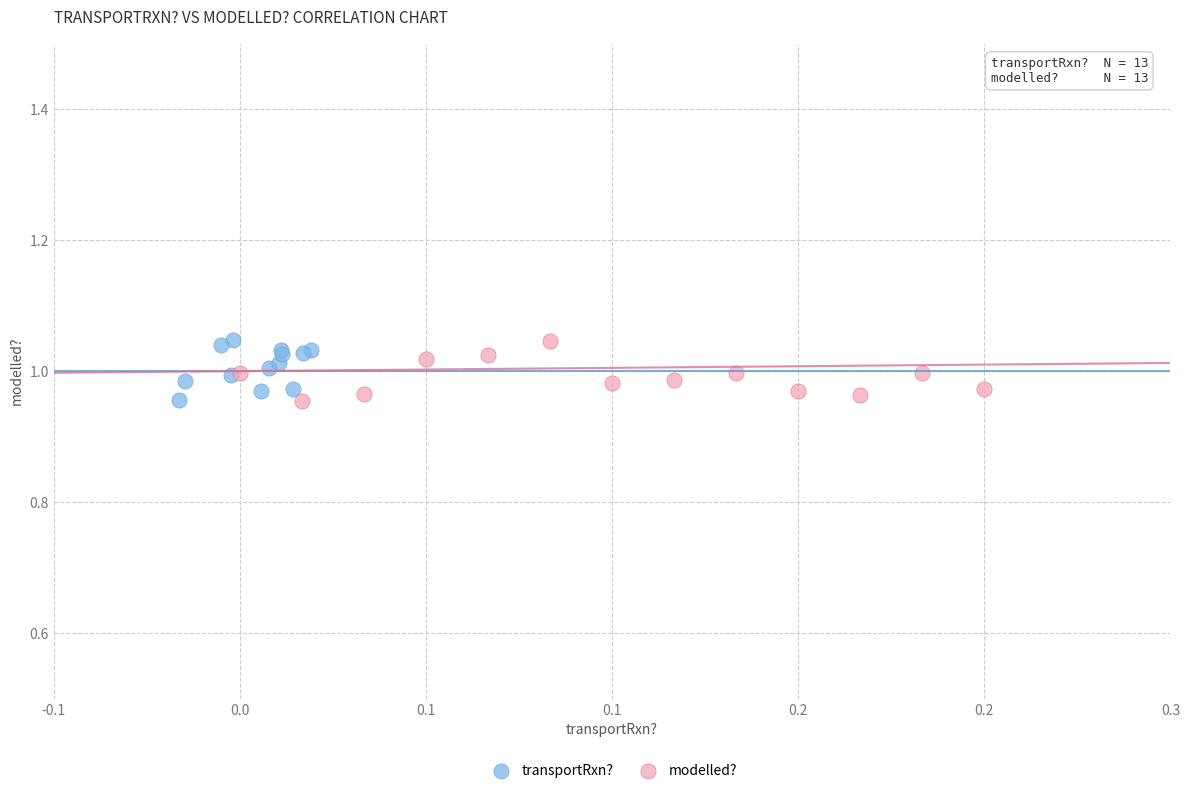

What are all the series names shown in the legend?

transportRxn?, modelled?